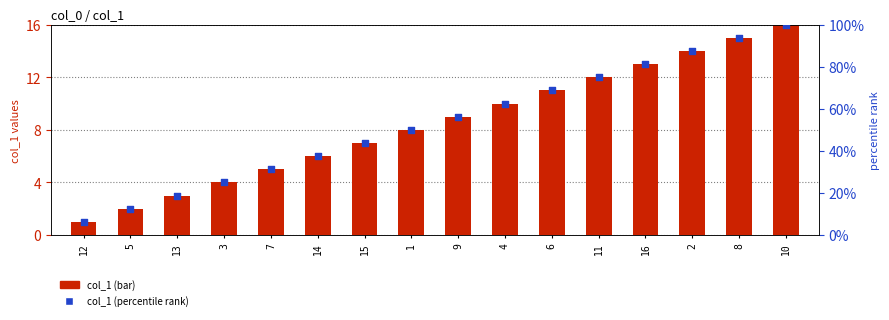

Which series has the largest total across all categories?

col_1 (percentile rank)